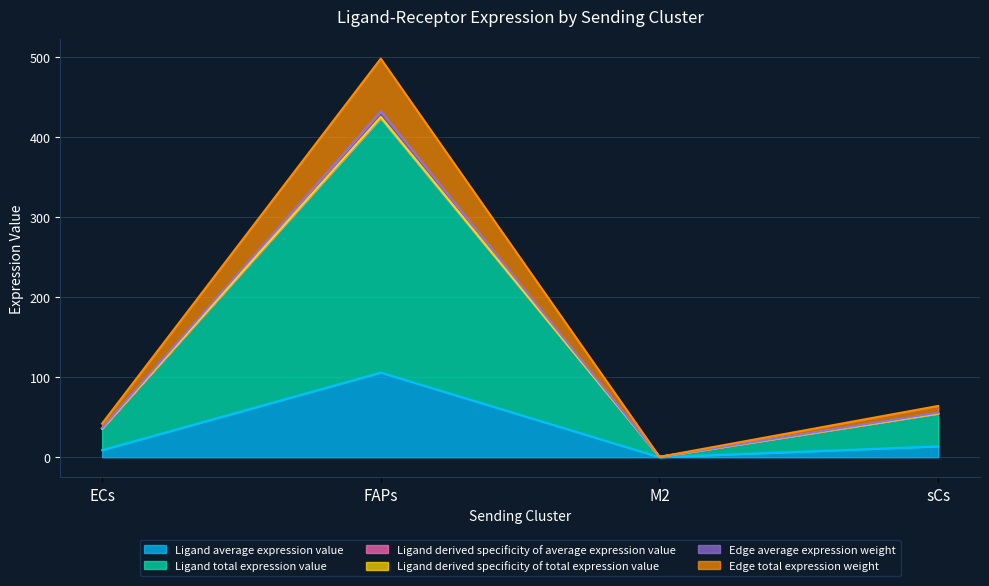

Reading left to right, transcribe all the data shown in this chart.

Ligand average expression value: 8.9	105.9	0.1	13.6
Ligand total expression value: 35.9	424.3	0.5	54.6
Ligand derived specificity of average expression value: 36.5	432.5	0.5	55.7
Ligand derived specificity of total expression value: 35.8	423.5	0.5	54.5
Edge average expression weight: 35.9	425.2	0.5	54.8
Edge total expression weight: 42.1	498.1	0.5	64.1